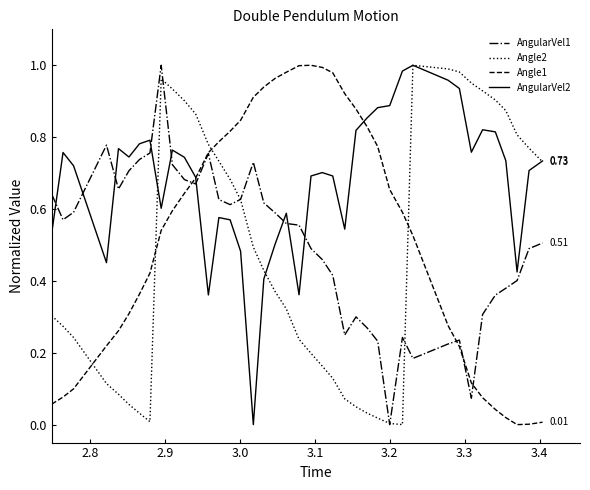

Which series ends up on top after the final intersection of AngularVel2 and AngularVel1?

AngularVel2